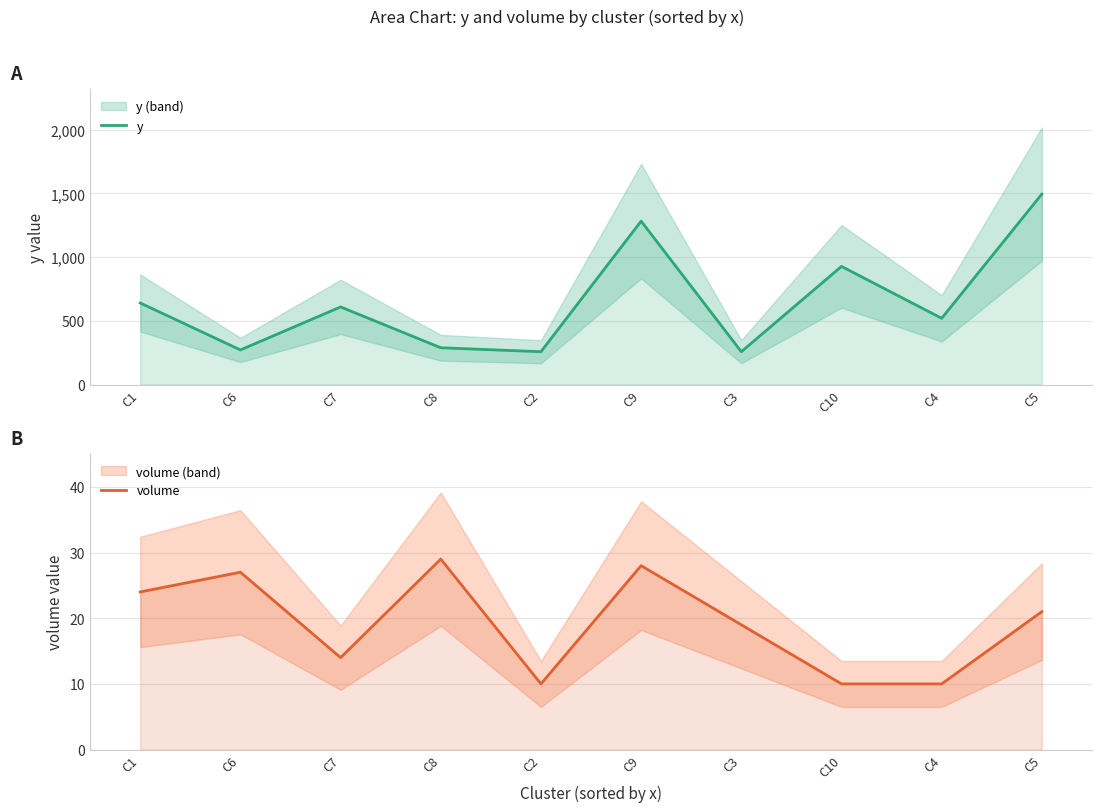

Which series has the largest total across all categories?

y